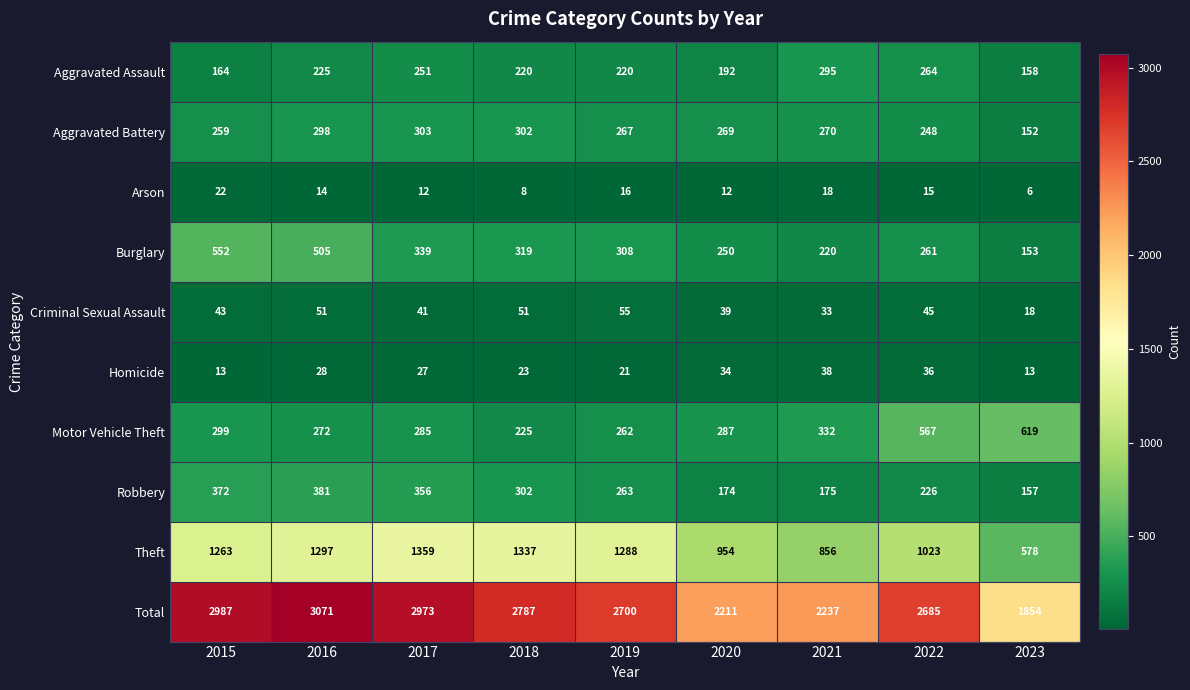

At 2016, list the series in order from largest to smallest.

Total, Theft, Burglary, Robbery, Aggravated Battery, Motor Vehicle Theft, Aggravated Assault, Criminal Sexual Assault, Homicide, Arson